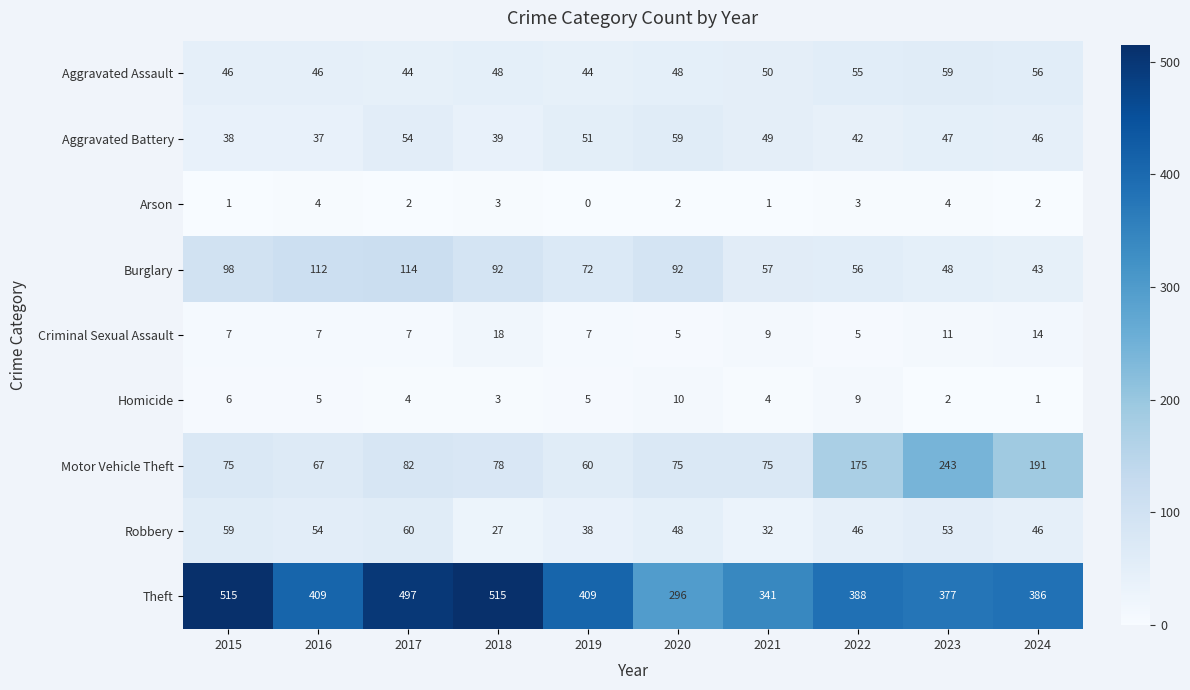

Is it true that Robbery equals 32 at 2021?

True